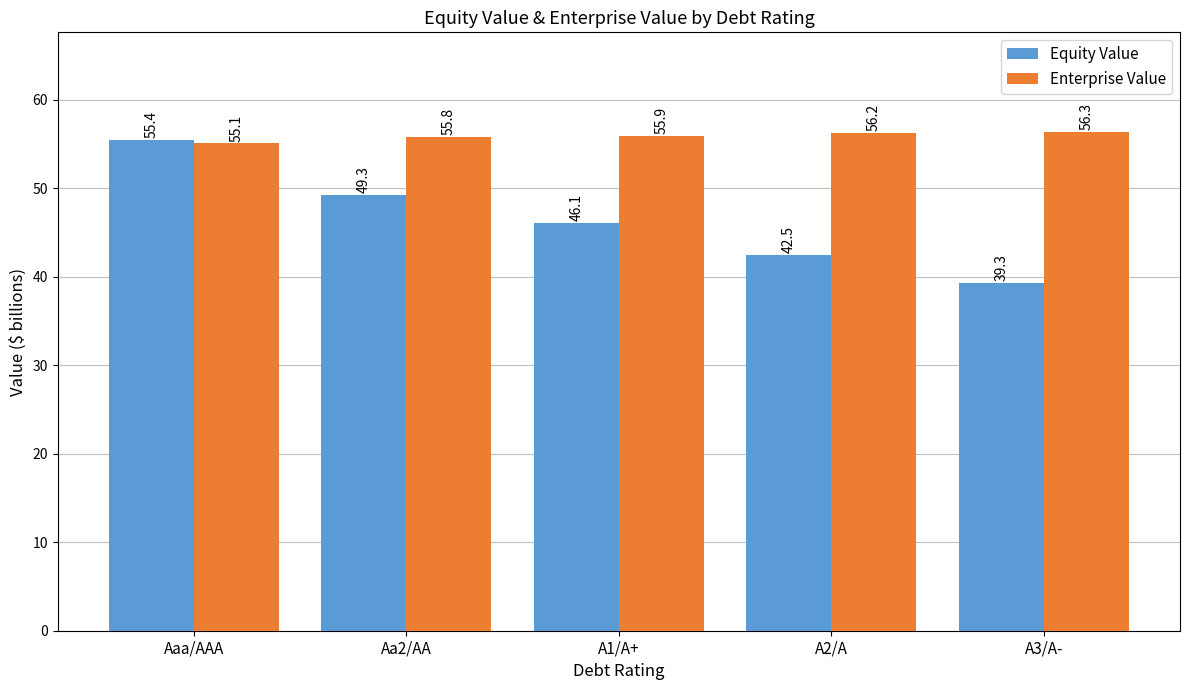

Which series has the largest total across all categories?

Enterprise Value